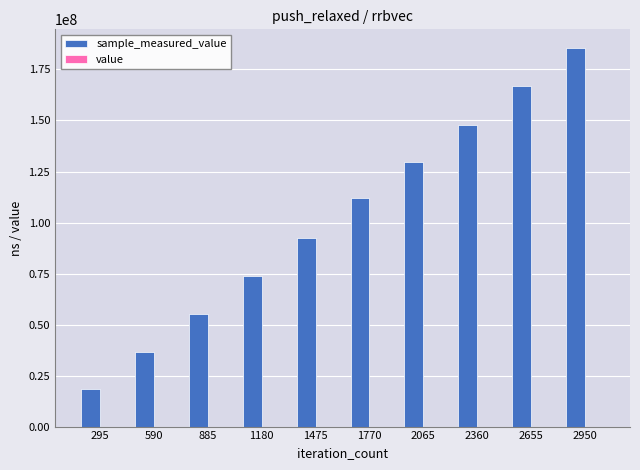

At which category is the sum across all series the highest?

2950